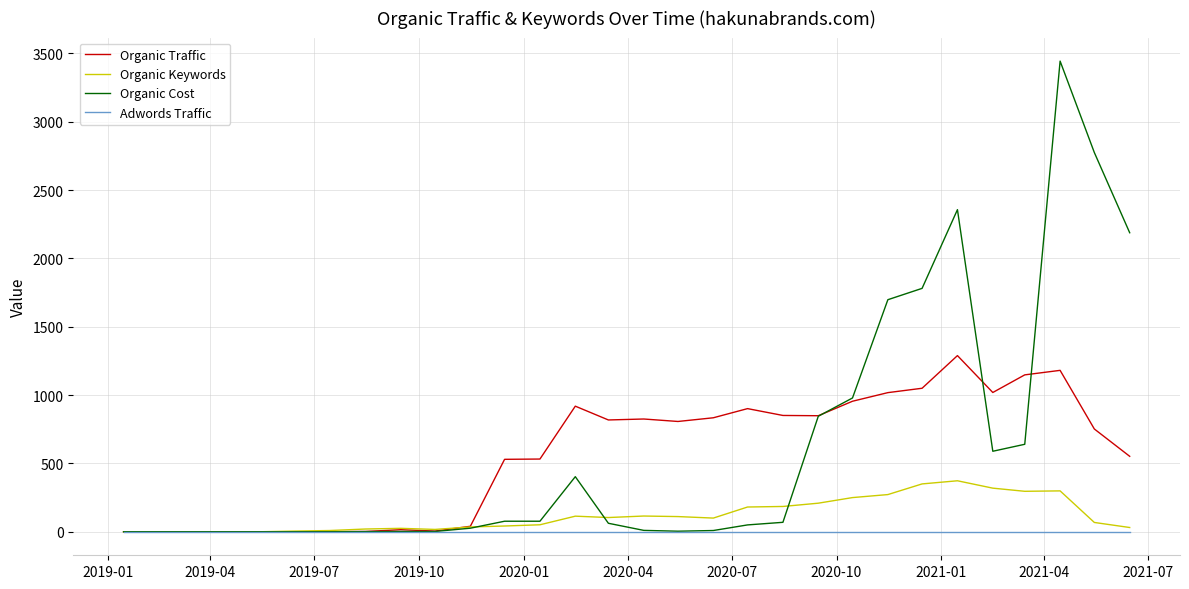

What is the maximum value shown in the chart?

3444